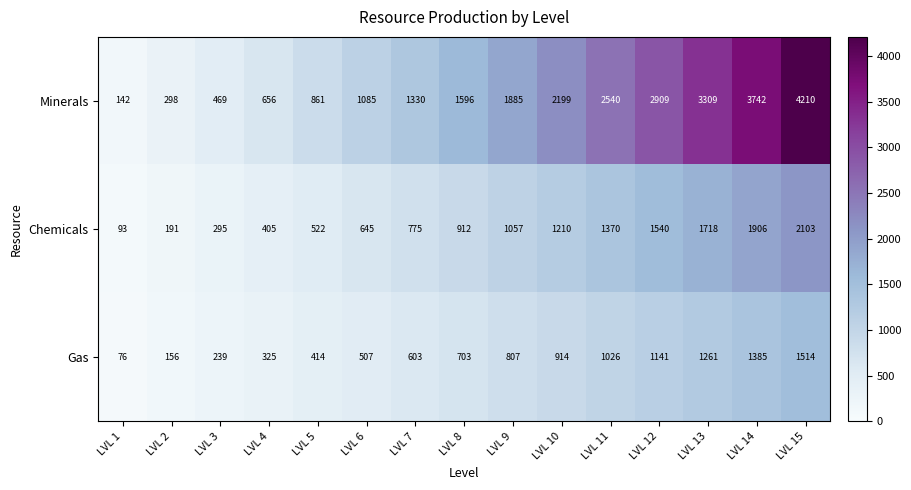

What is the approximate value of Chemicals at LVL 12?

1540